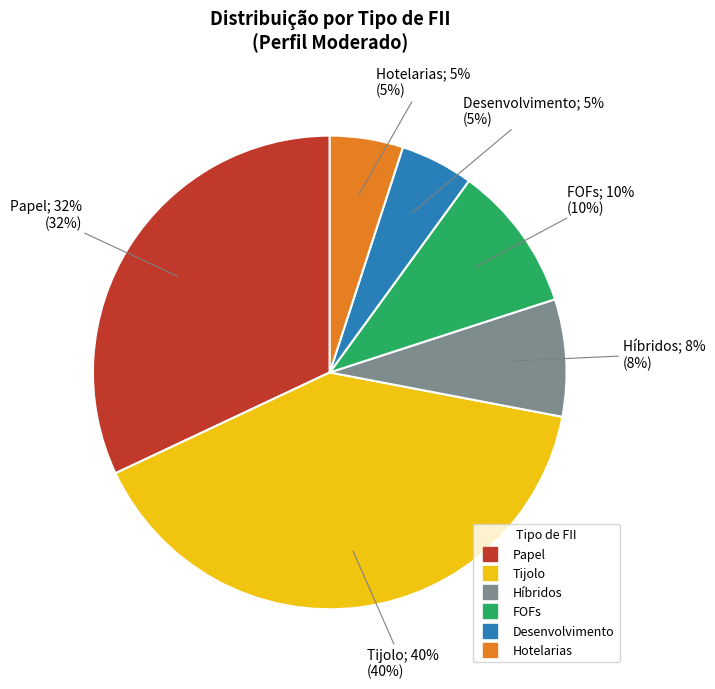

Is there any slice that represents more than half of the pie?

No